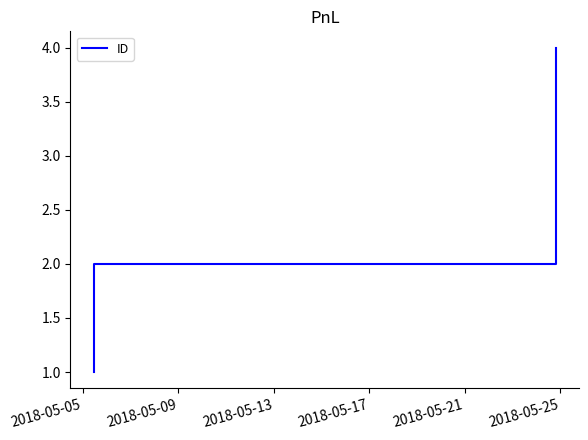

What is the smallest value displayed?

1